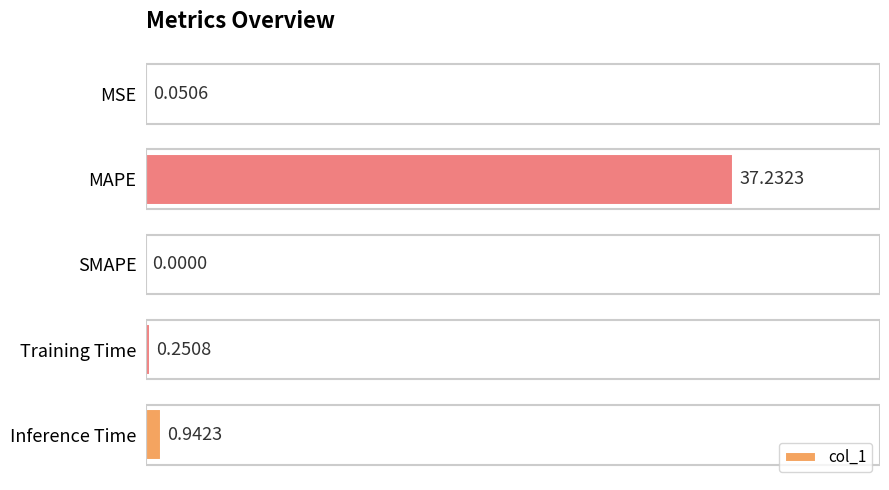

Which label corresponds to the largest value in the chart?

MAPE